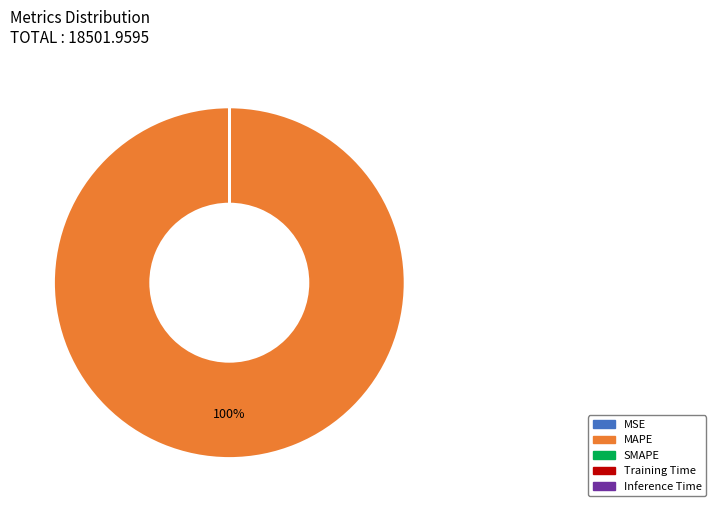

Is there any slice that represents more than half of the pie?

Yes